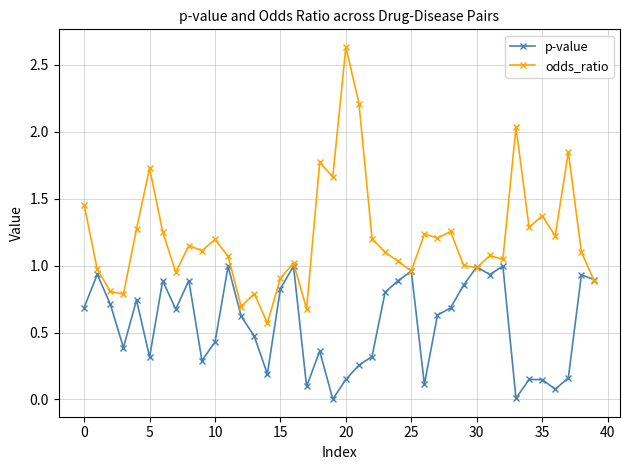

Which series has the largest range (max minus min)?

odds_ratio